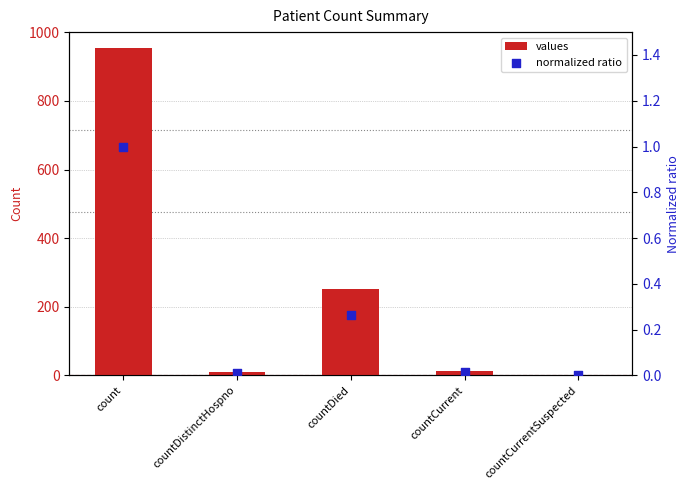

What are all the series names shown in the legend?

values, normalized ratio